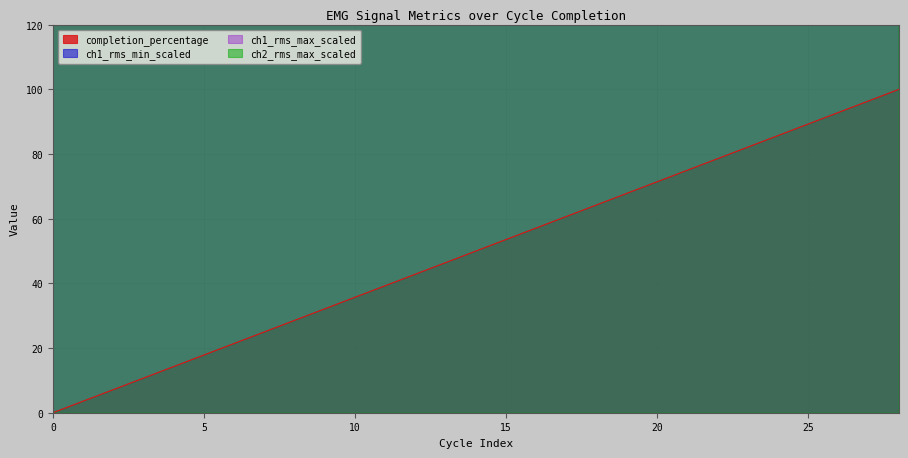

True or false: ch1_rms_min_scaled has more than 2 points higher than both neighbors.

True